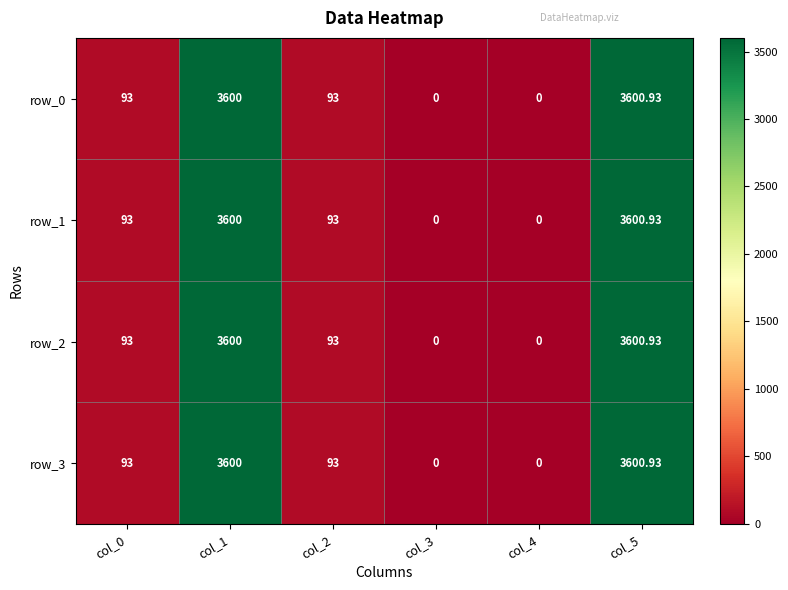

Is the value of row_3 at col_1 greater than the value of row_0 at col_5?

No